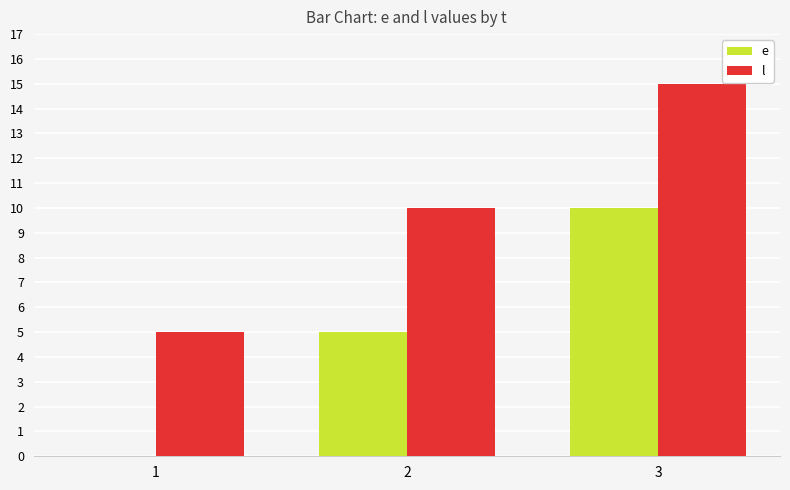

Reading right to left, list all the values displayed in this chart.

e: 10	5	0
l: 15	10	5